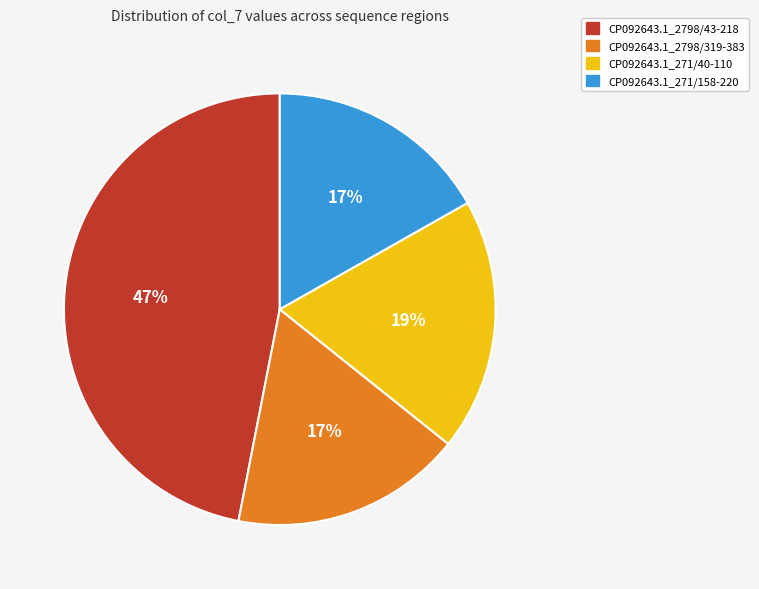

Is the sum of CP092643.1_271/40-110 and CP092643.1_2798/319-383 greater than half?

No